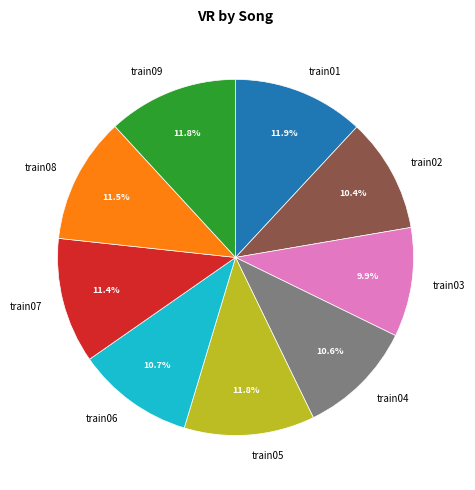

How many segments does this pie chart have?

9